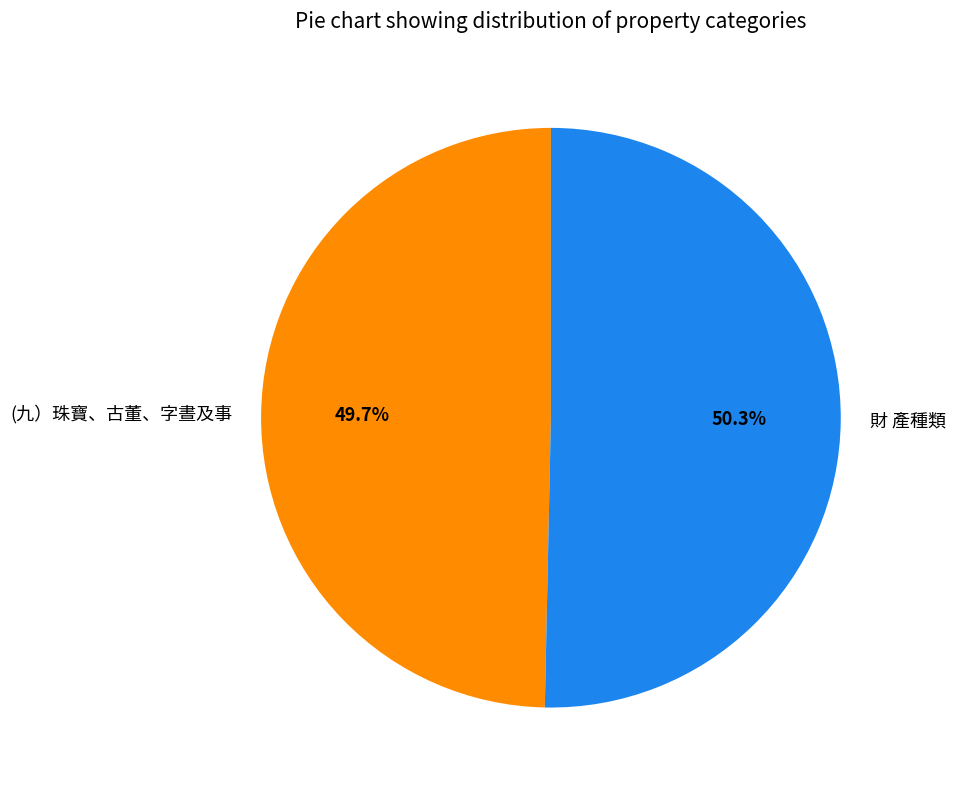

Which slice is the smallest?

(九）珠寶、古董、字晝及事